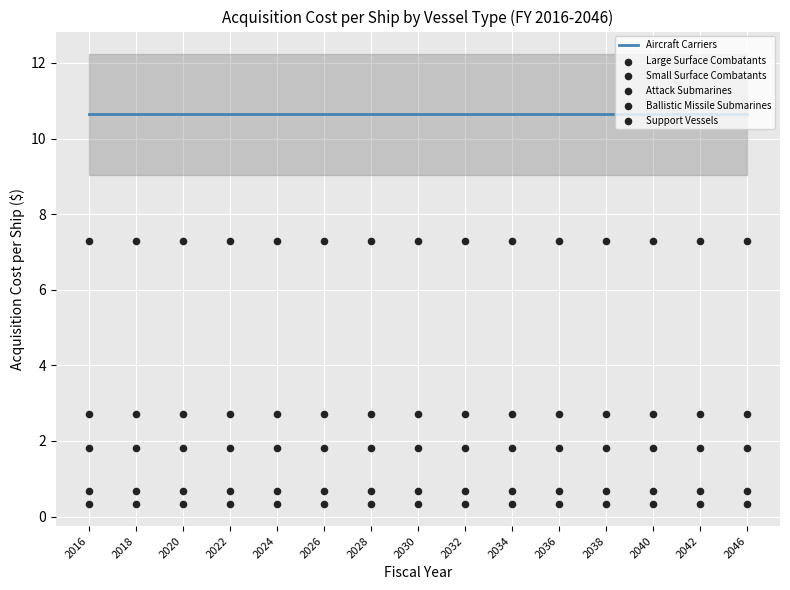

Which series has the largest Y range (max minus min)?

Aircraft Carriers